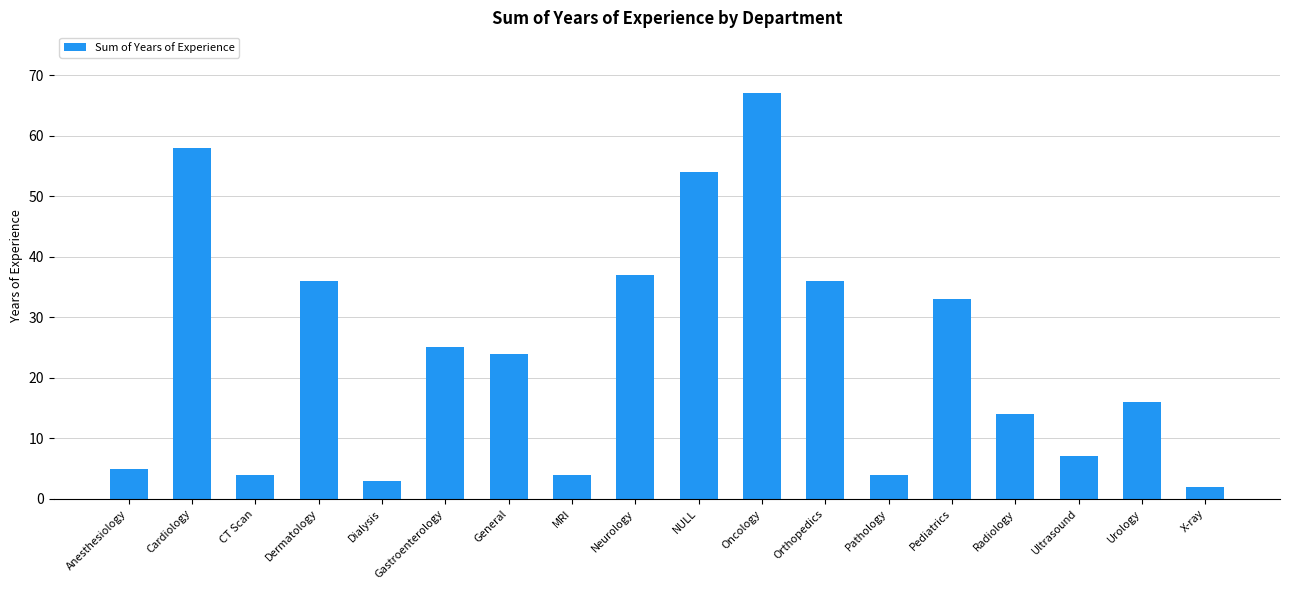

Is it true that the value at Cardiology is 58?

True